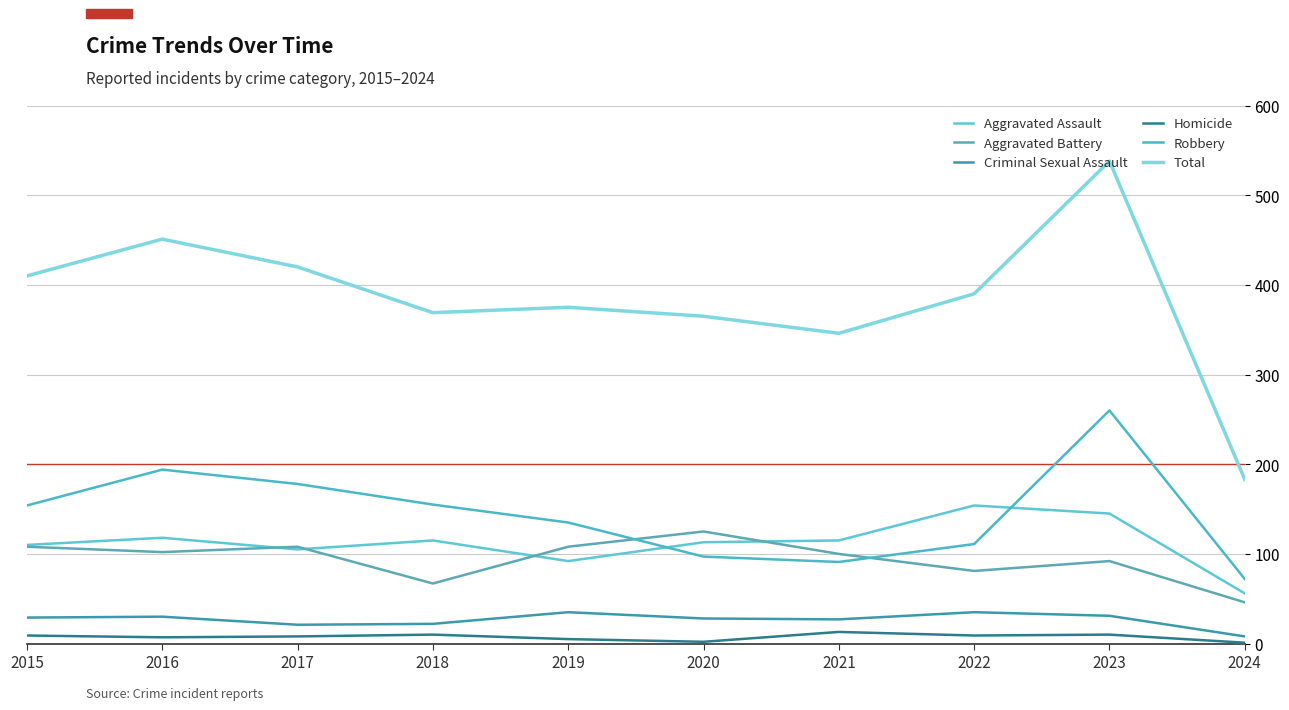

How many lines are shown in the chart?

6